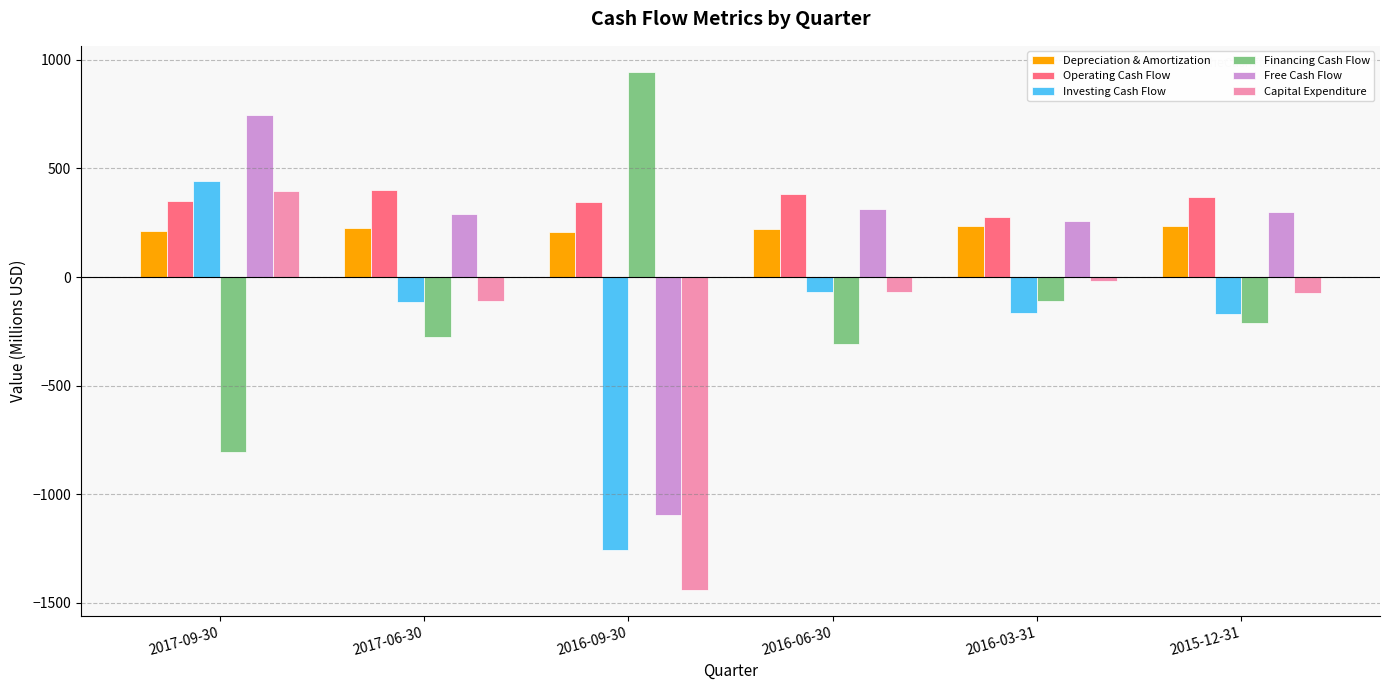

What is the difference between the Free Cash Flow values at 2017-09-30 and 2017-06-30?

452.8